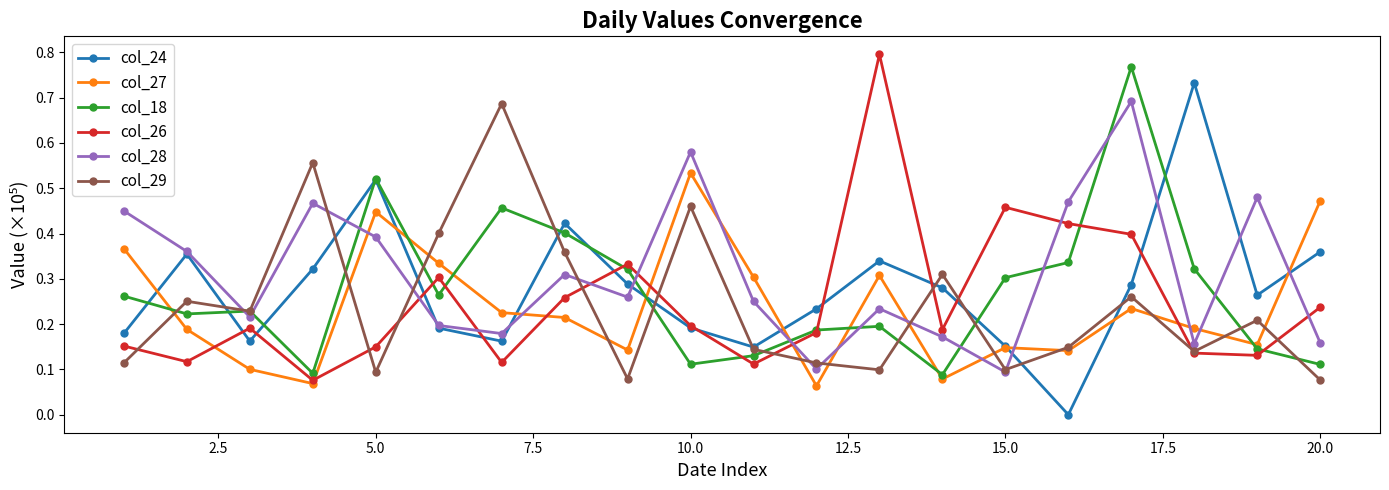

In col_26, how many points are lower than both neighbors (excluding endpoints)?

6